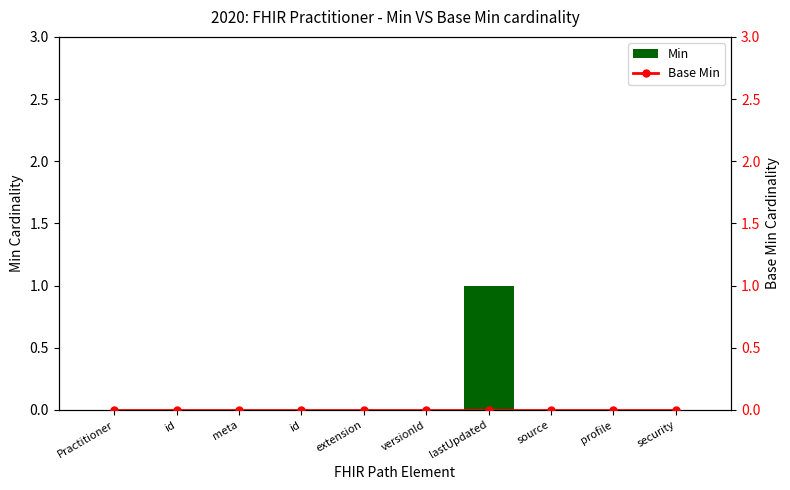

Rank the categories by Base Min value from highest to lowest.

Practitioner, id, meta, id, extension, versionId, lastUpdated, source, profile, security